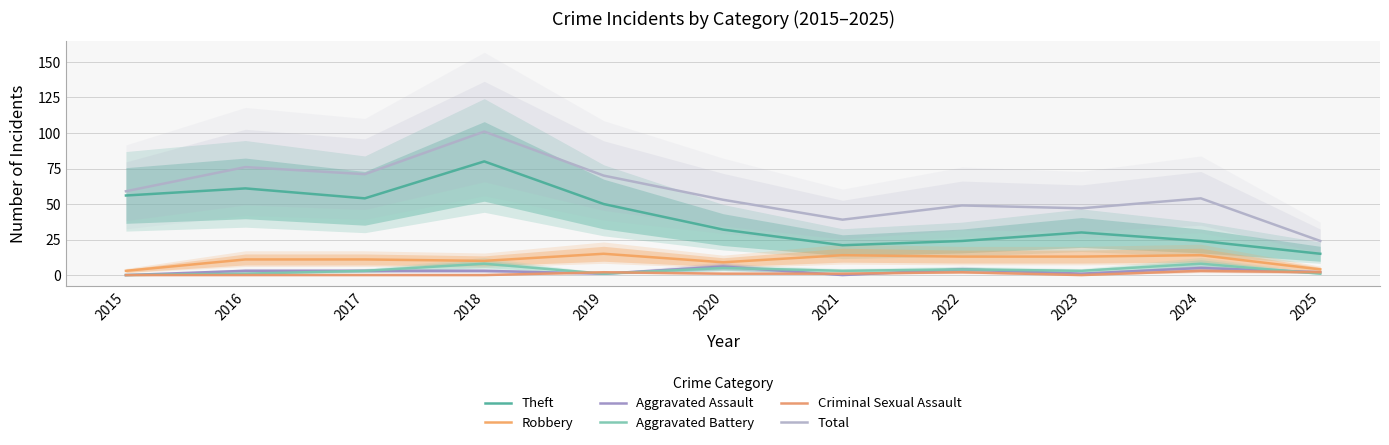

Which category has the highest value across all series?

2018